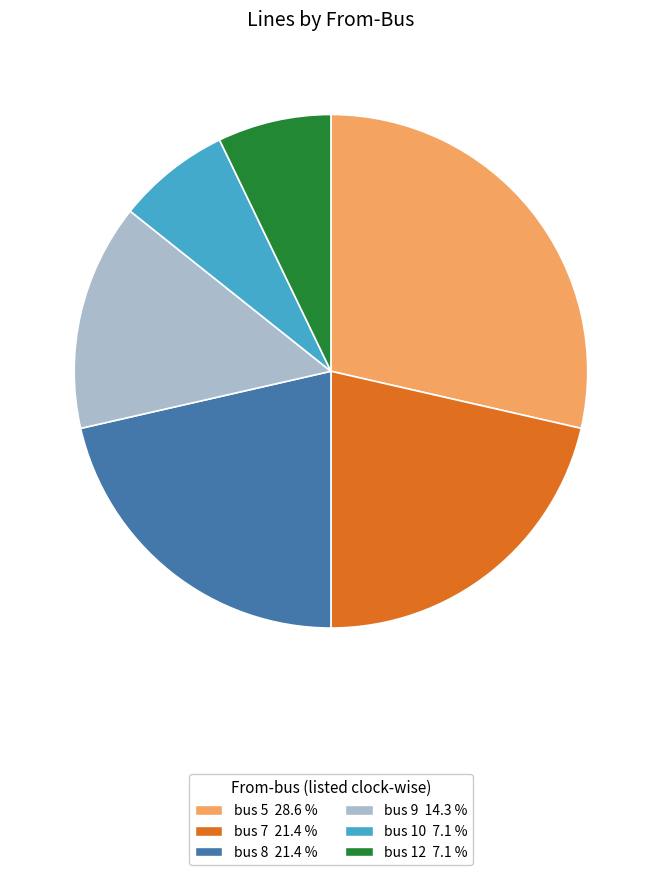

Is there any slice that represents more than half of the pie?

No